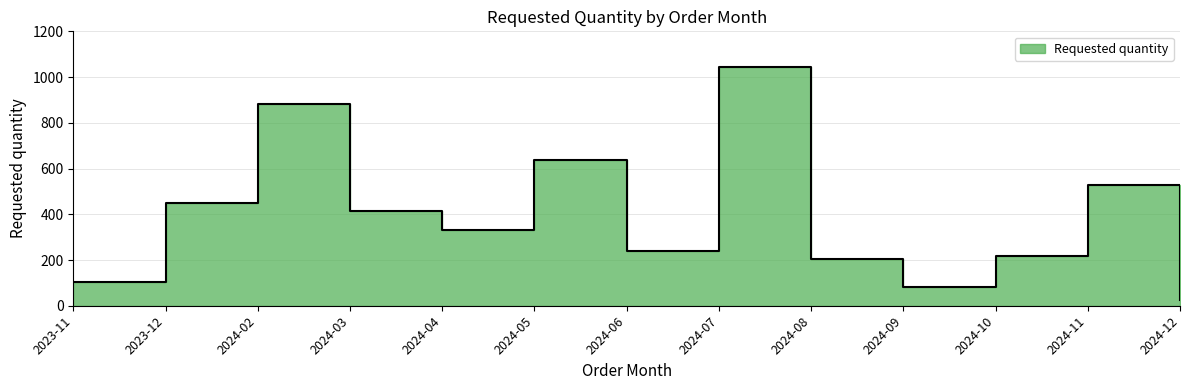

Is it true that the value at 2023-12 is 450?

True